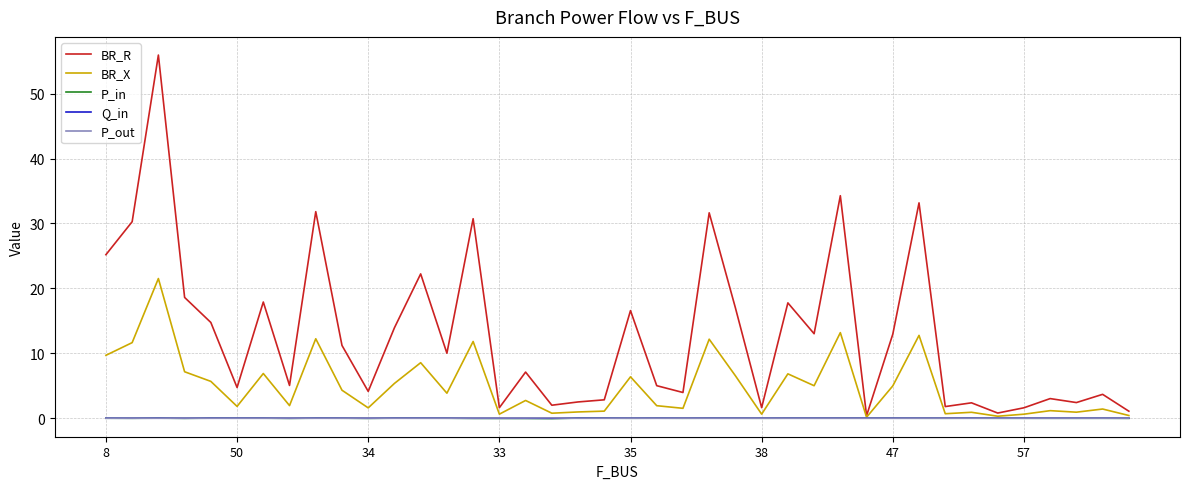

Which series has the widest spread of values?

BR_R